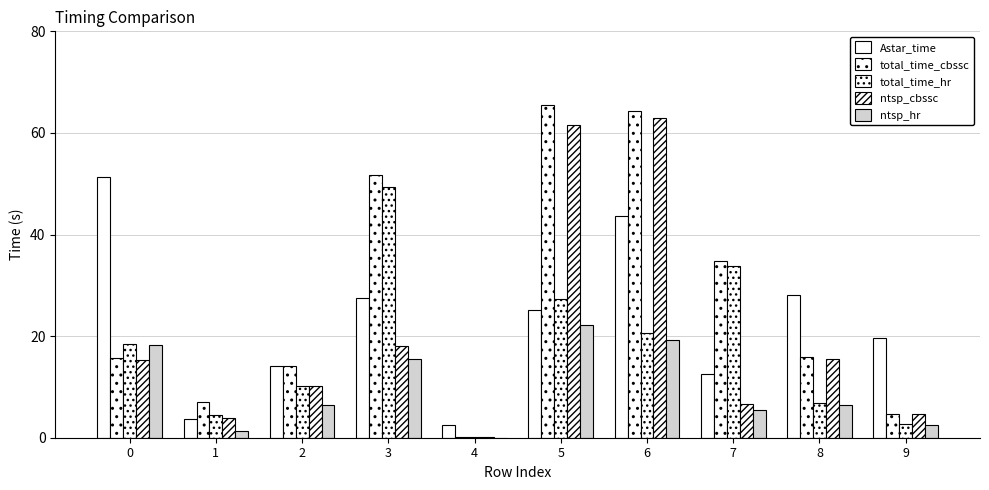

What is the average value of the ntsp_hr series?

9.7